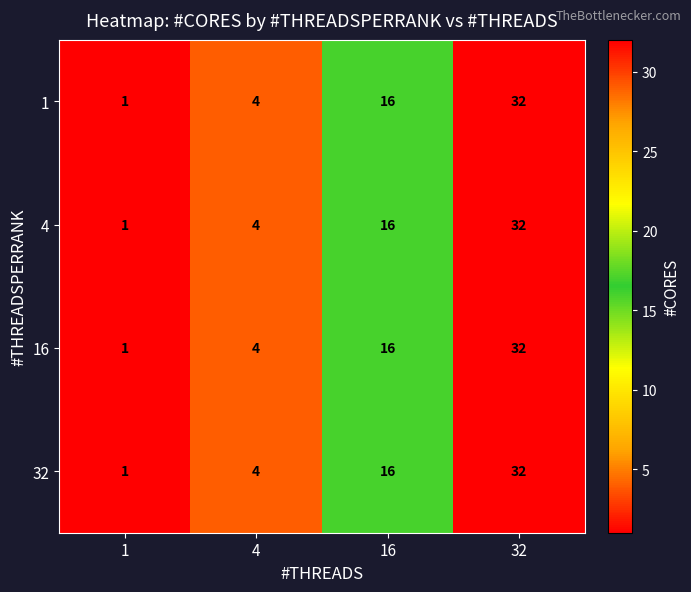

Which category has the lowest value across all series?

1